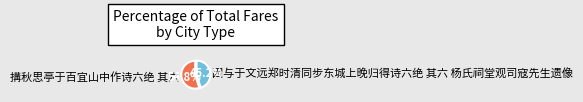

Which slice is the largest?

搆秋思亭于百宜山中作诗六绝 其六